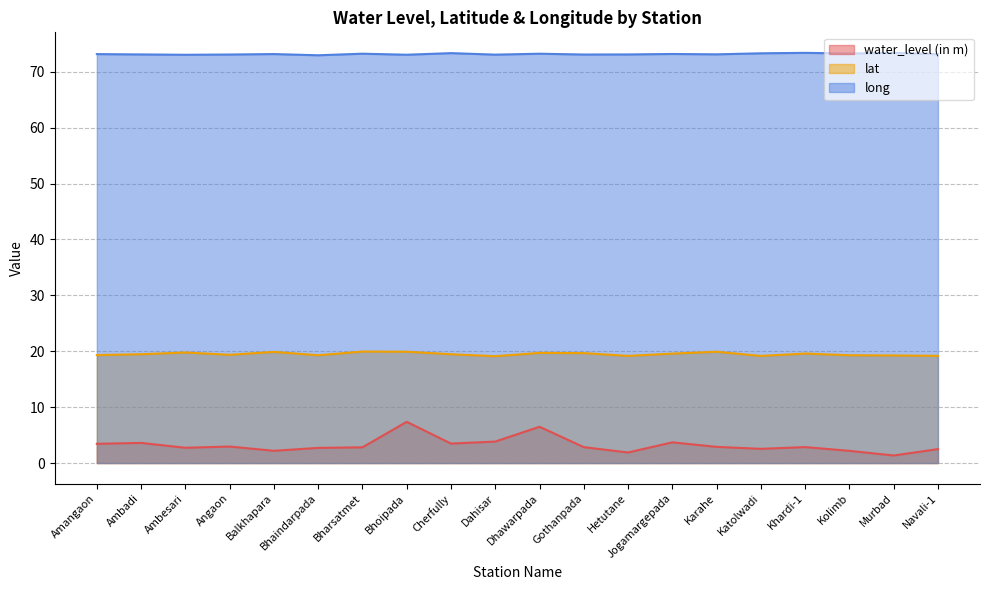

Between Amangaon and Dahisar, which series saw the biggest shift?

water_level (in m)